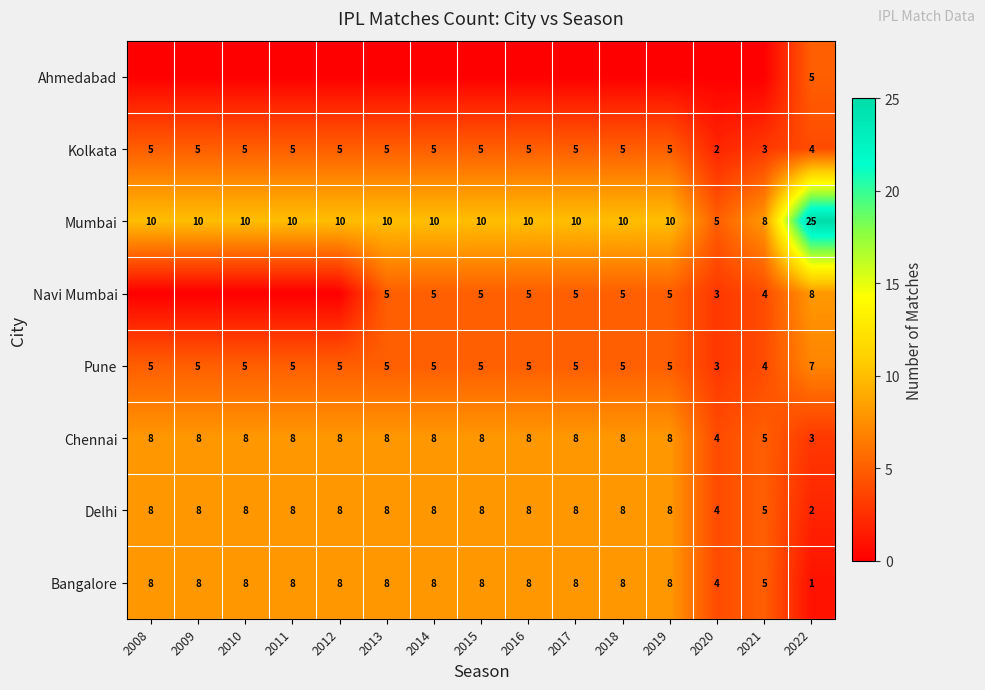

At which label is Bangalore closest to 4?

2020